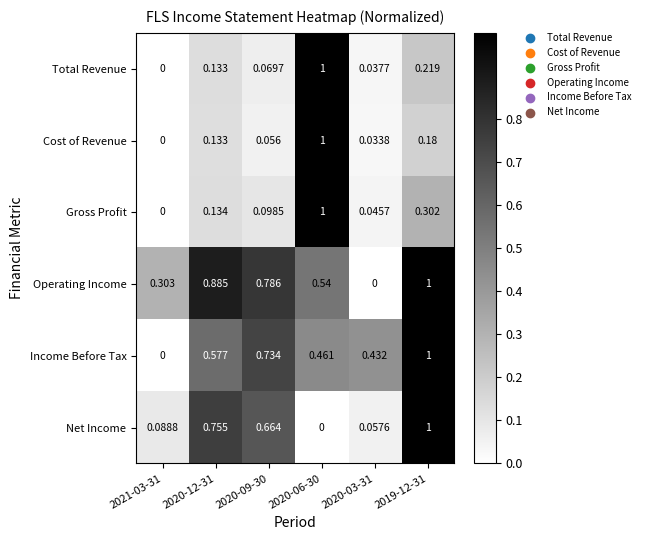

How many distinct data groups are displayed?

6